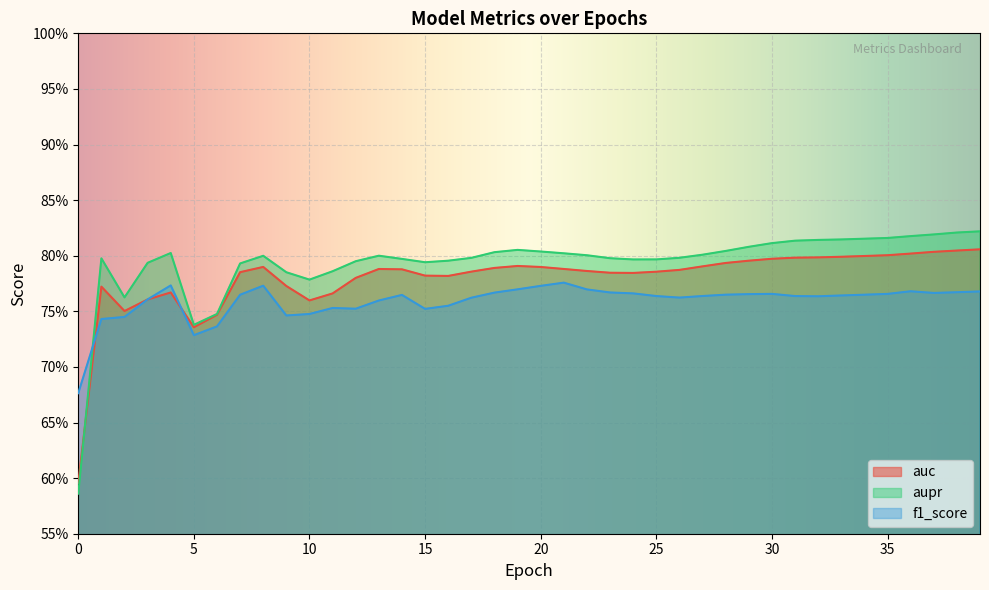

What is the maximum value shown in the chart?

0.8